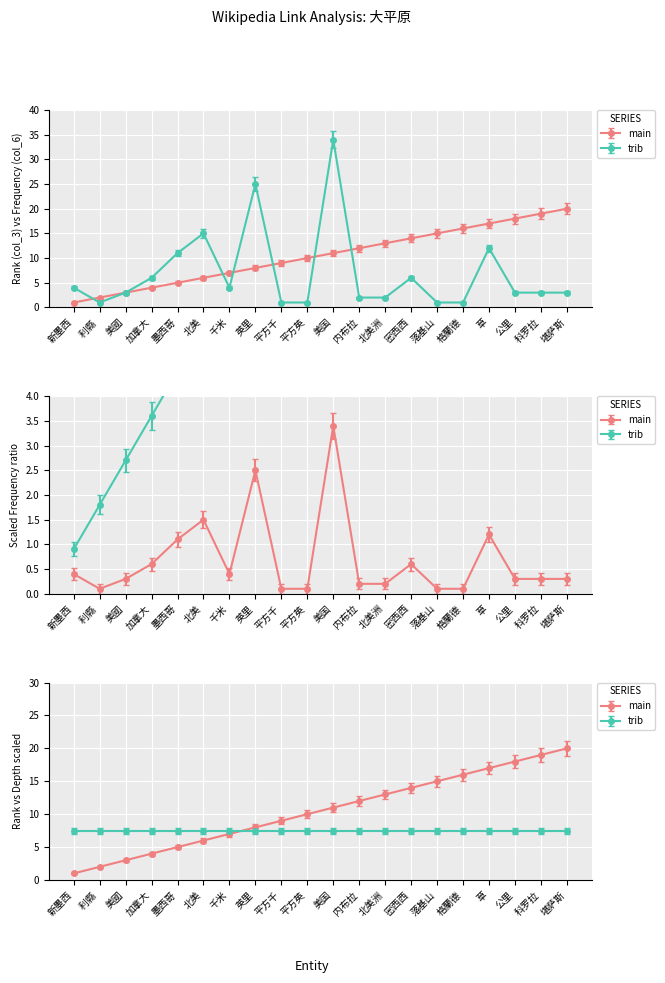

Does the chart display data point markers on the line(s)?

Yes